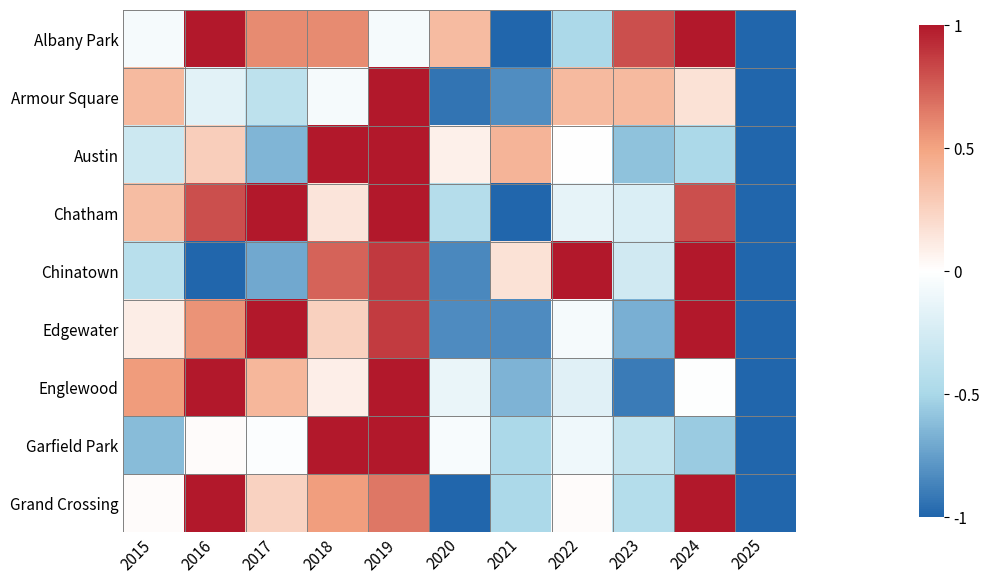

What is the difference between the highest and lowest values at 2019?

1.1